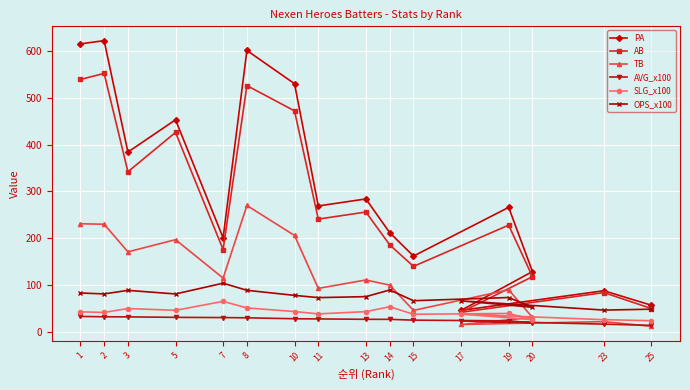

What position from the left is 15?

11